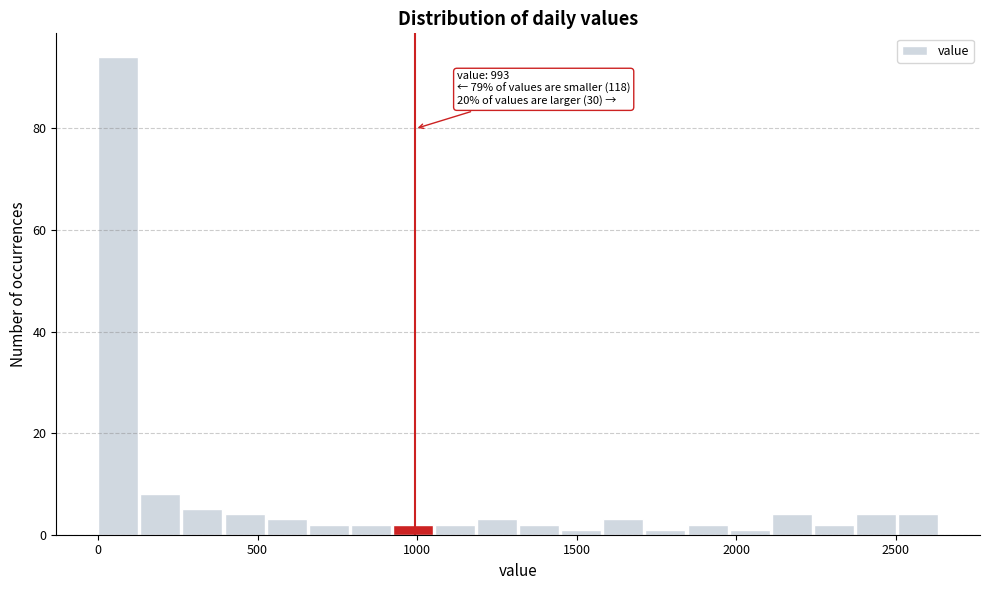

Read against the x-axis, roughly where is the centre of the tallest bar?

50